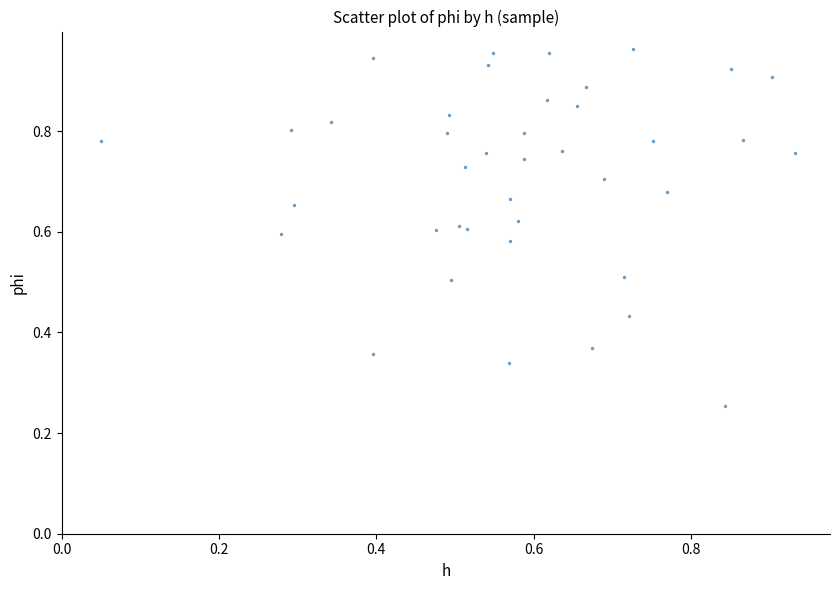

How many points are shown in the scatter plot?

40